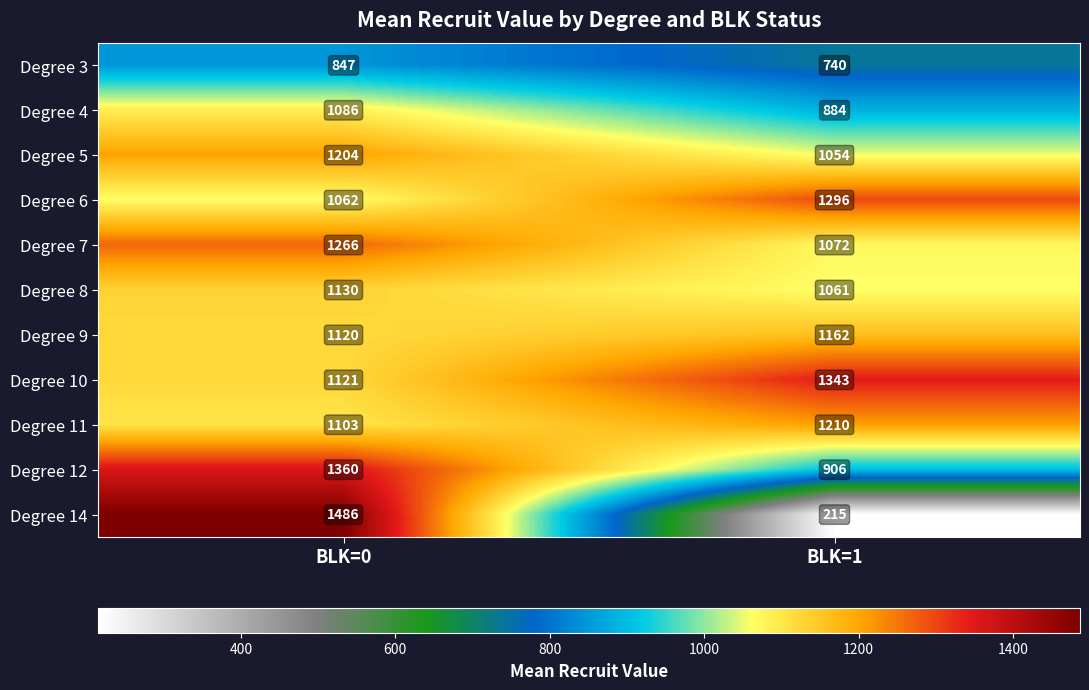

What value does the Degree 8 series have at BLK=1, to the nearest 5?

1060